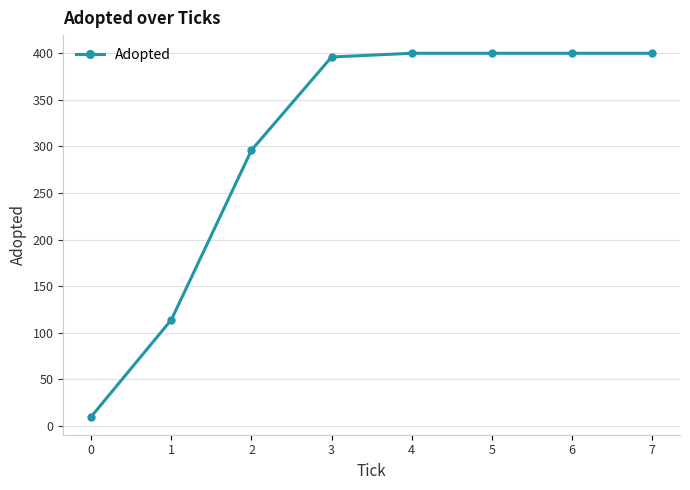

What is the ratio of the value at 6 to the value at 0?

40.0